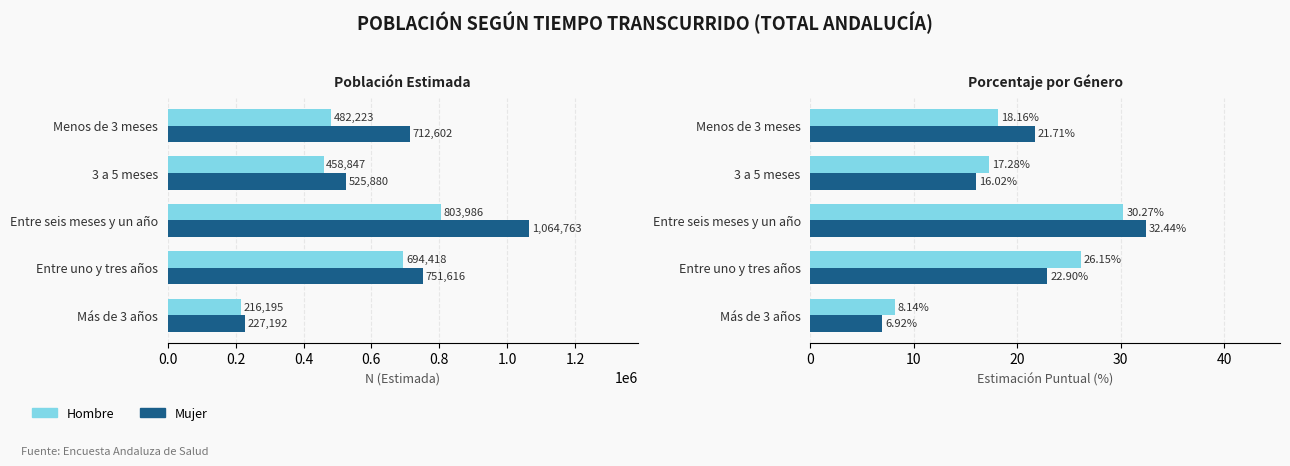

Rank the series by their maximum value, from lowest to highest.

Hombre %, Mujer %, Hombre N (estimada), Mujer N (estimada)